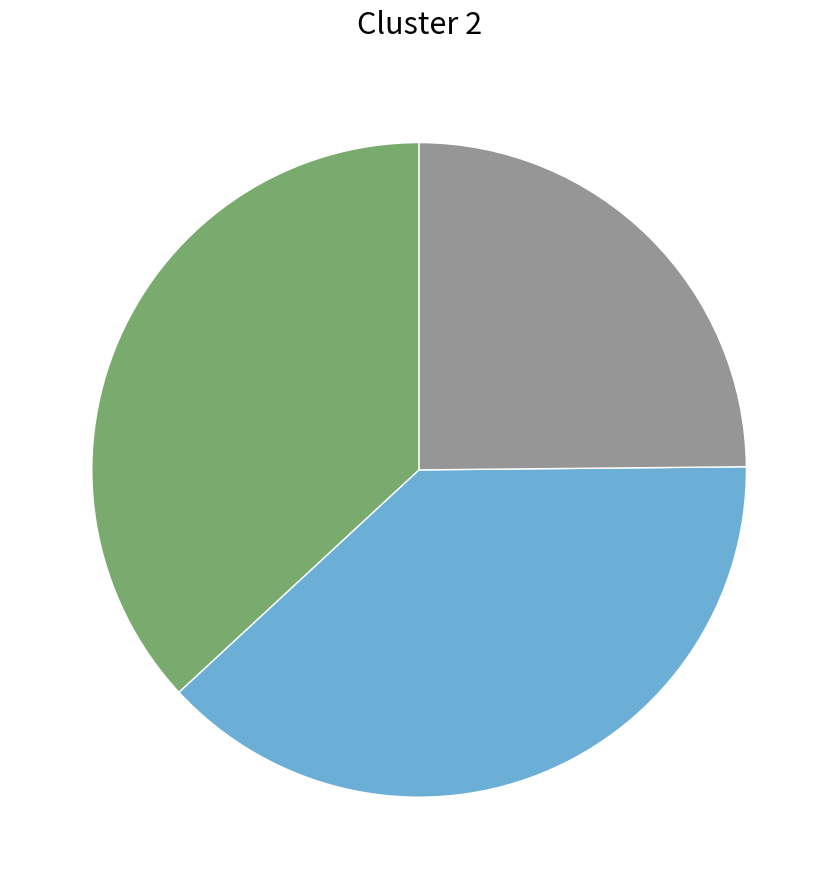

Is there a majority slice in this chart?

No